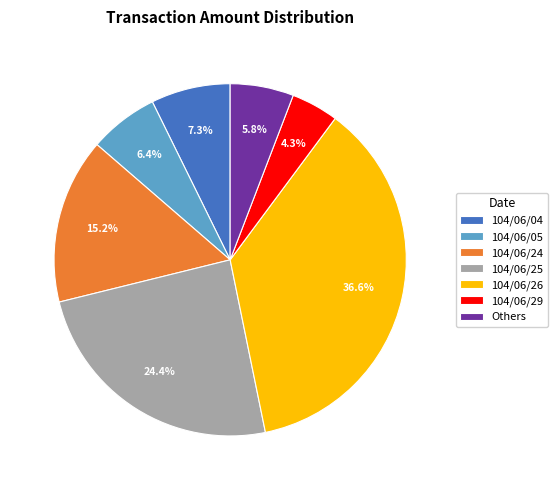

Which slice is the smallest?

104/06/29